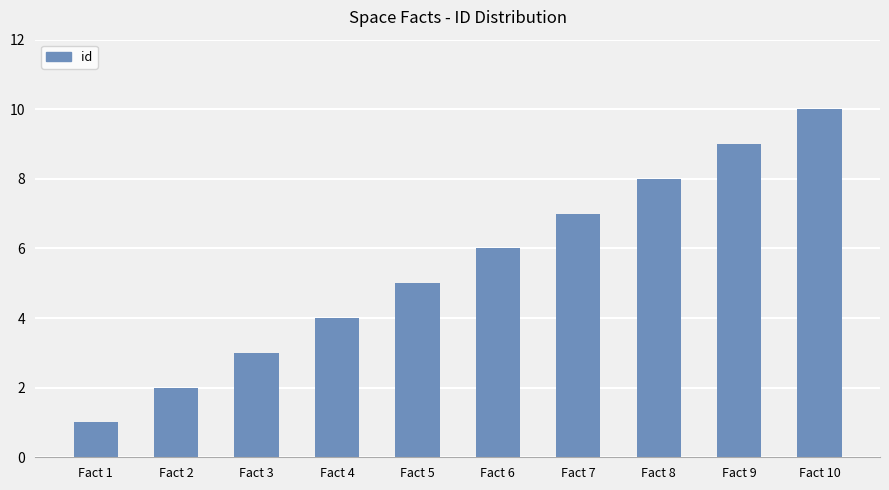

List the labels in order of value, largest first.

Fact 10, Fact 9, Fact 8, Fact 7, Fact 6, Fact 5, Fact 4, Fact 3, Fact 2, Fact 1